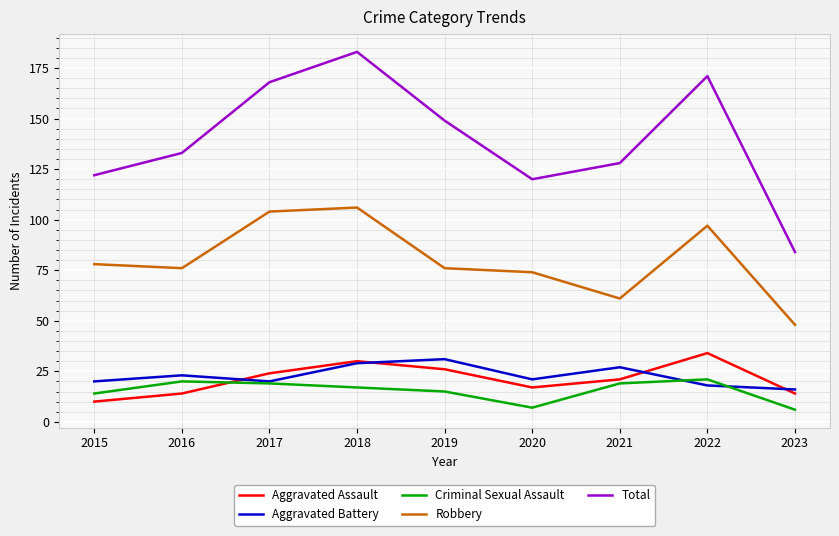

What is the maximum value for Robbery?

106